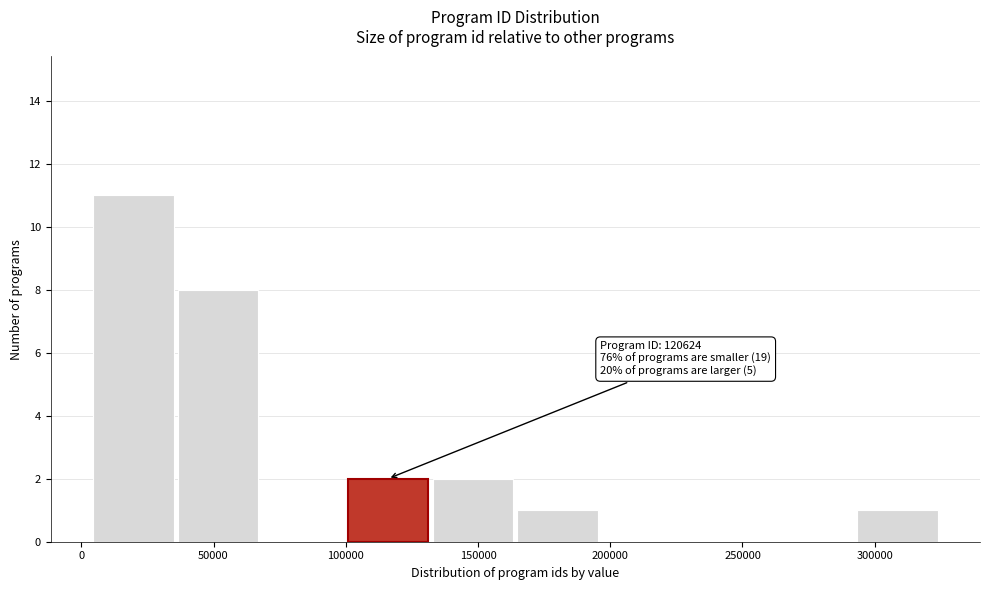

Over which range of the x-axis is the bar tallest?

5000 to 35000